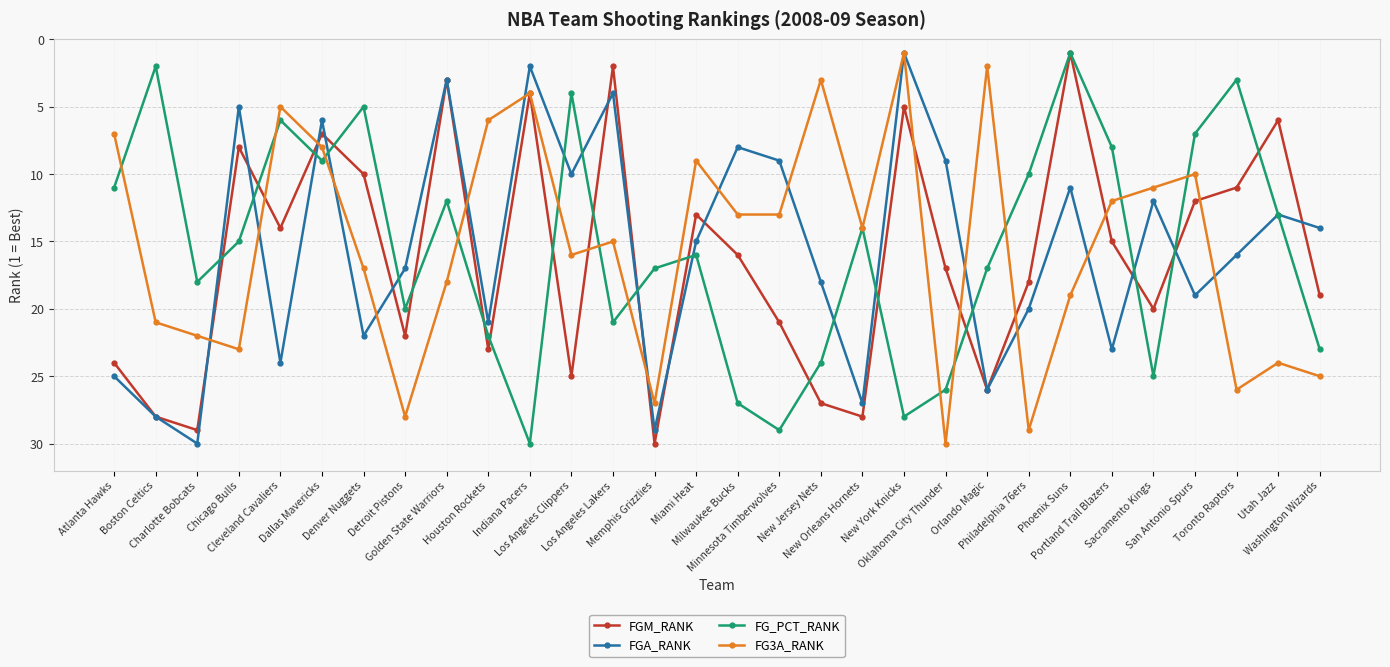

How many data points does each series have?

30